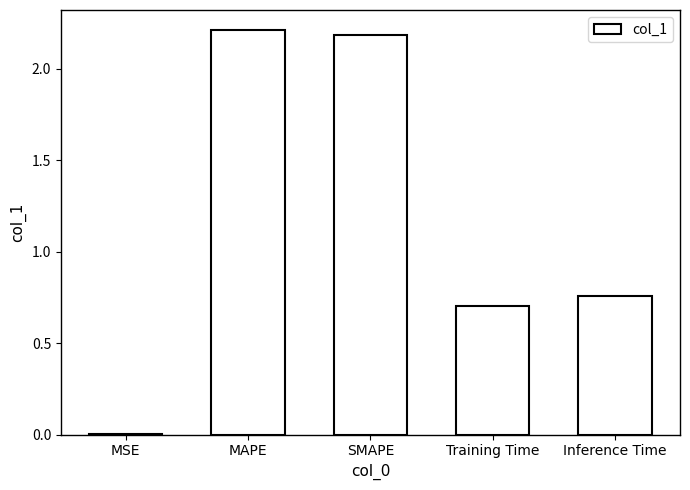

True or false: the data shows 2.2 at MAPE.

True